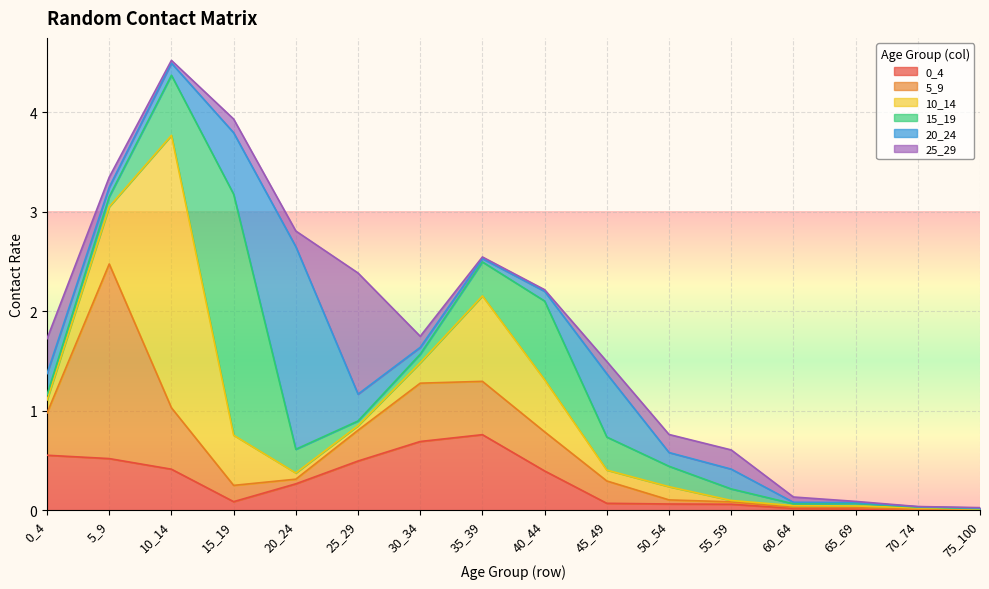

At which category is the sum across all series the highest?

10_14